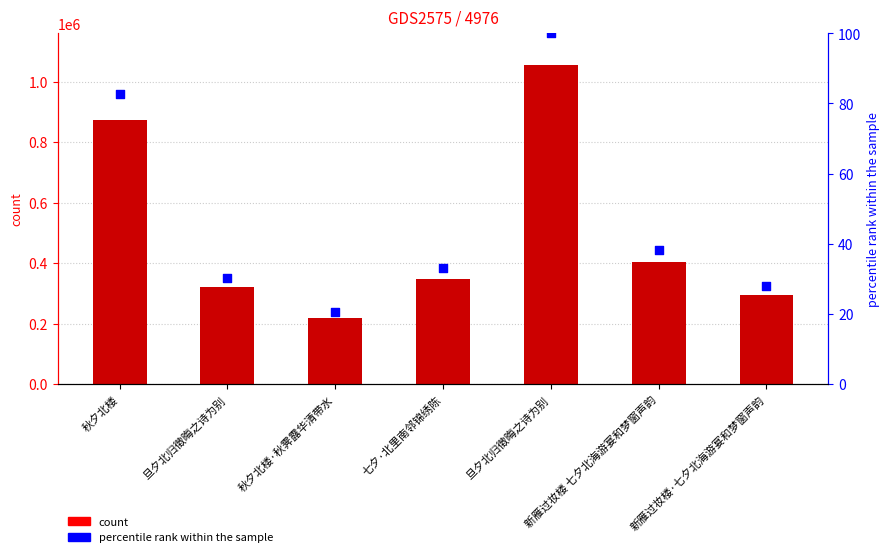

Which series has the largest total across all categories?

col_0